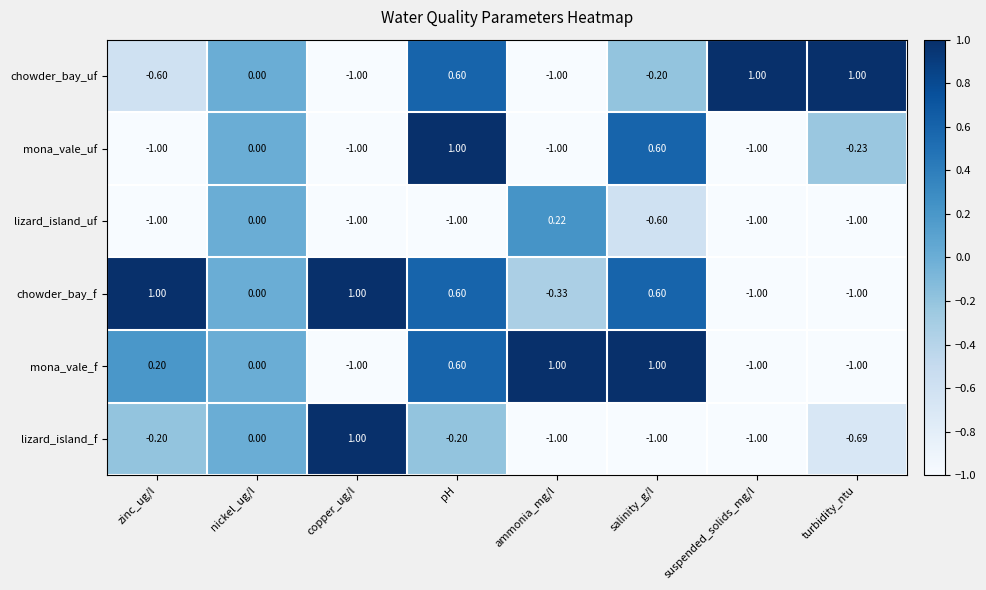

Where is chowder_bay_uf nearest to the value 0?

nickel_ug/l